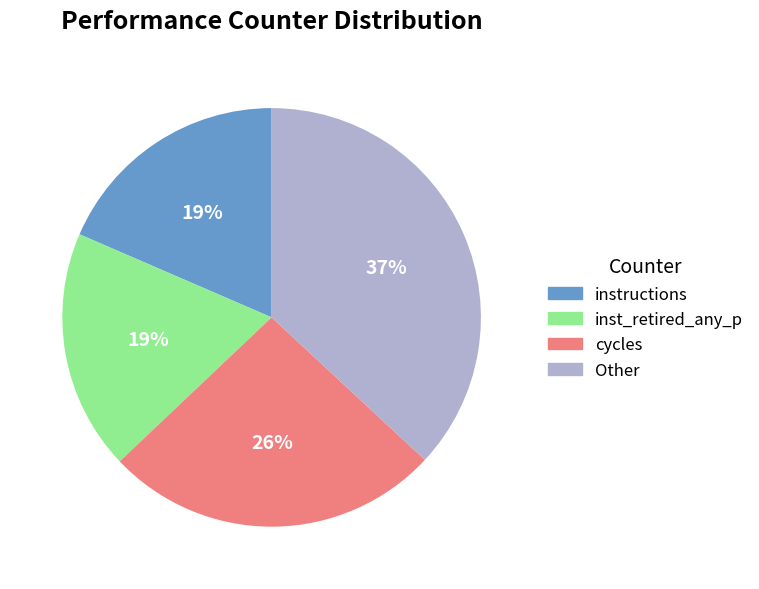

To the nearest percent, what is the average slice percentage?

25%